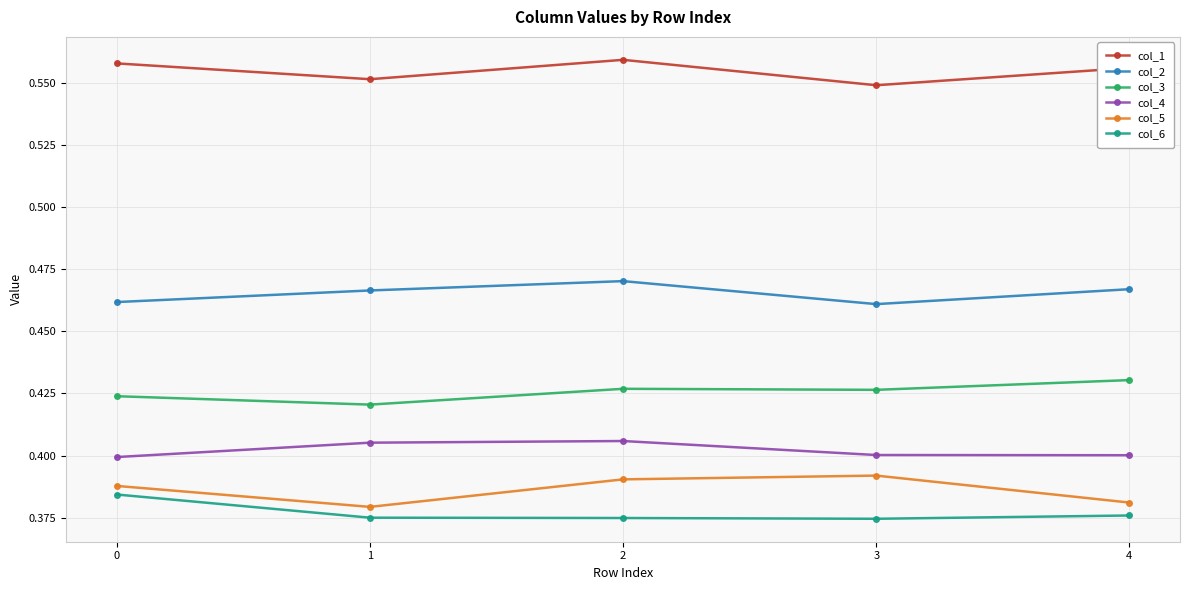

How many interior local peaks does the col_4 series have?

1